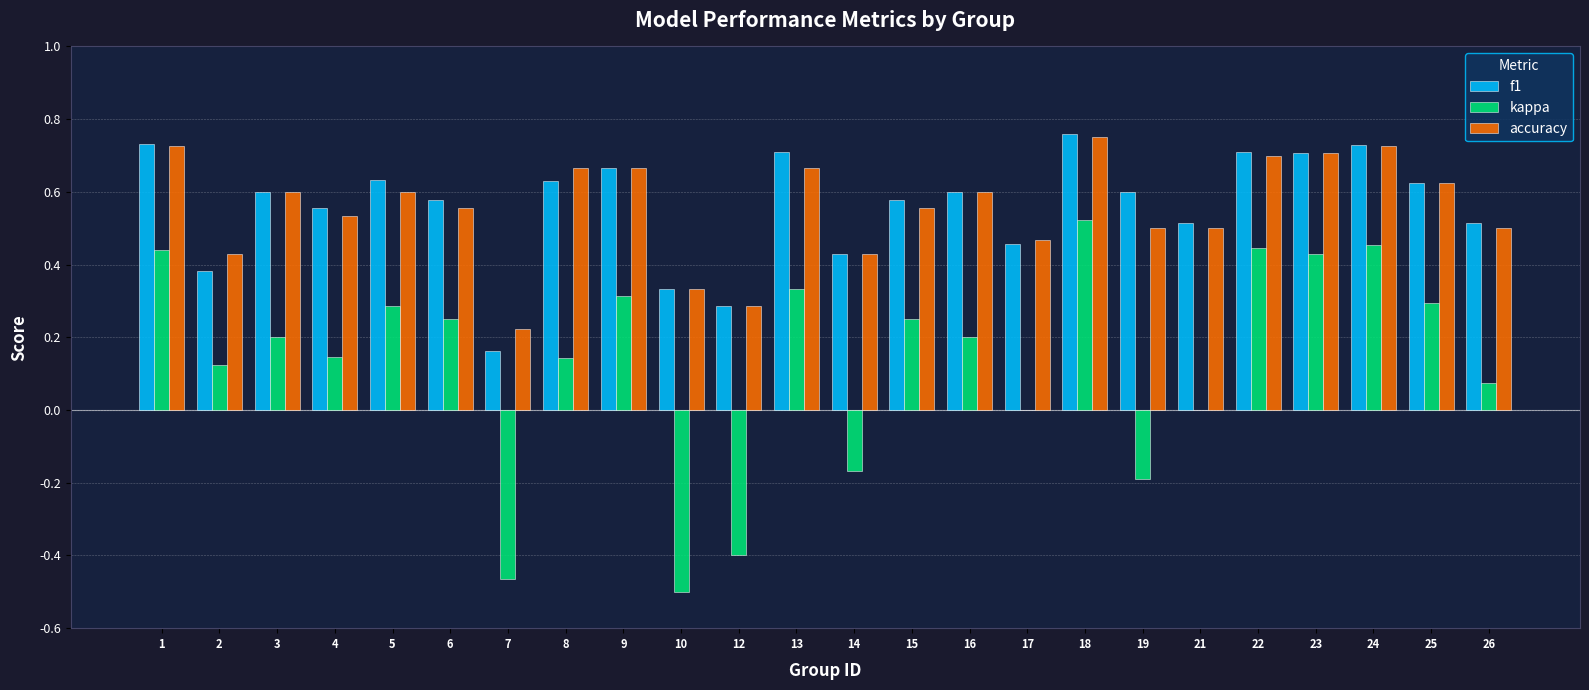

How many groups of bars are there?

24